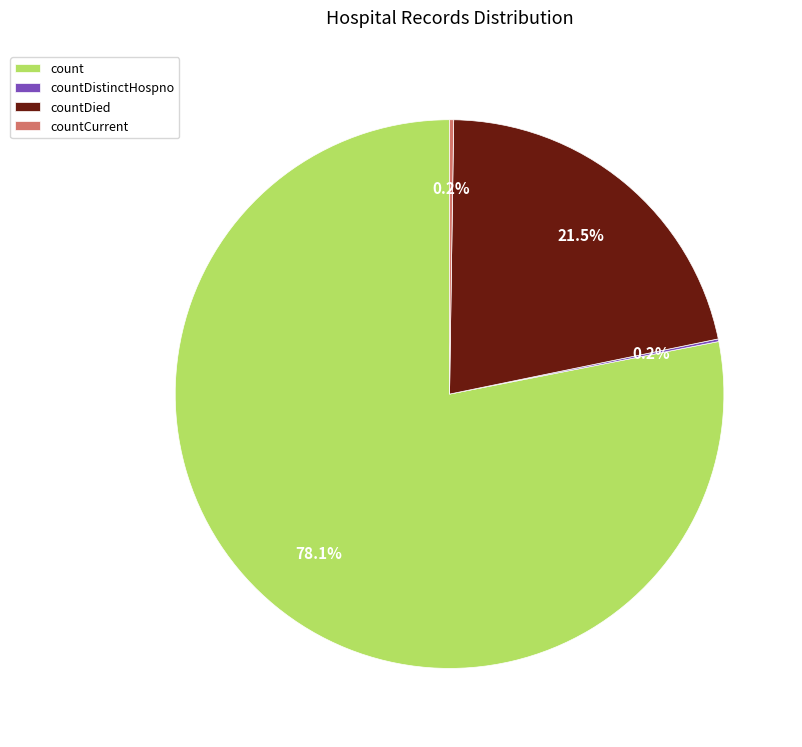

Does count represent more than half of the total?

Yes